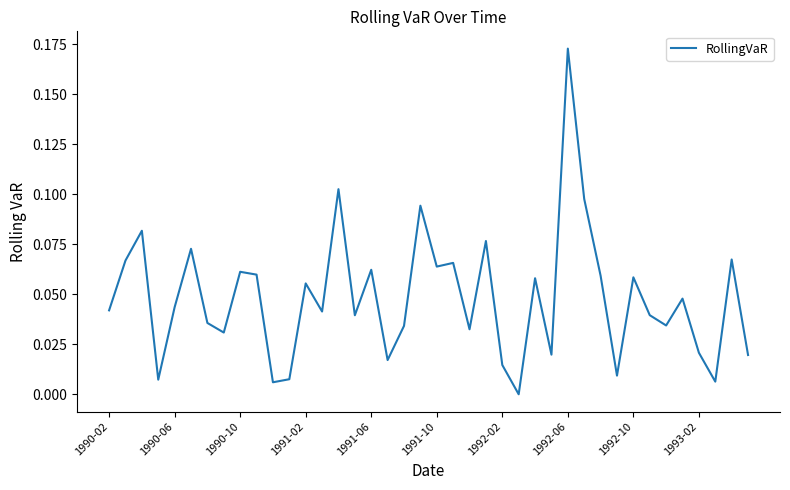

Which label corresponds to the largest value in the chart?

1992-06